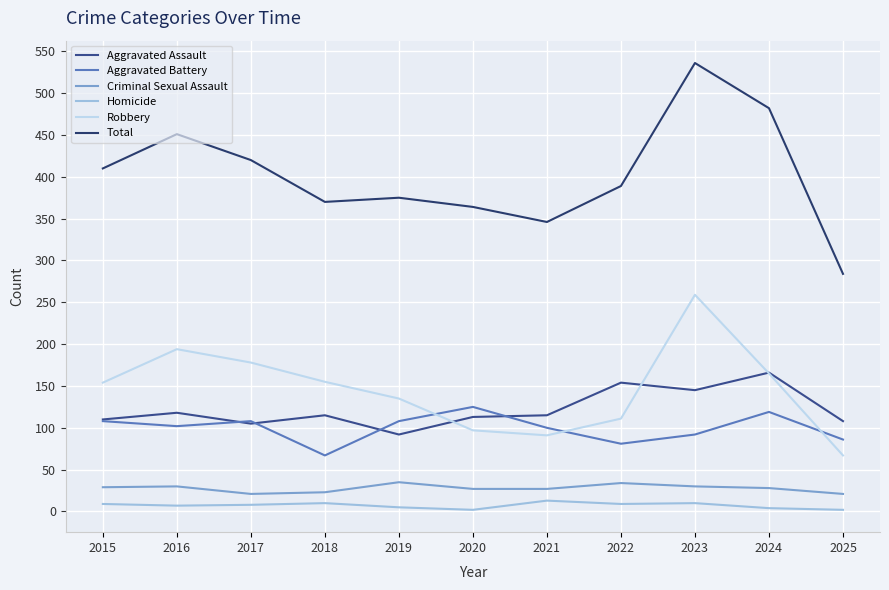

At which label does Aggravated Assault reach its minimum?

2019